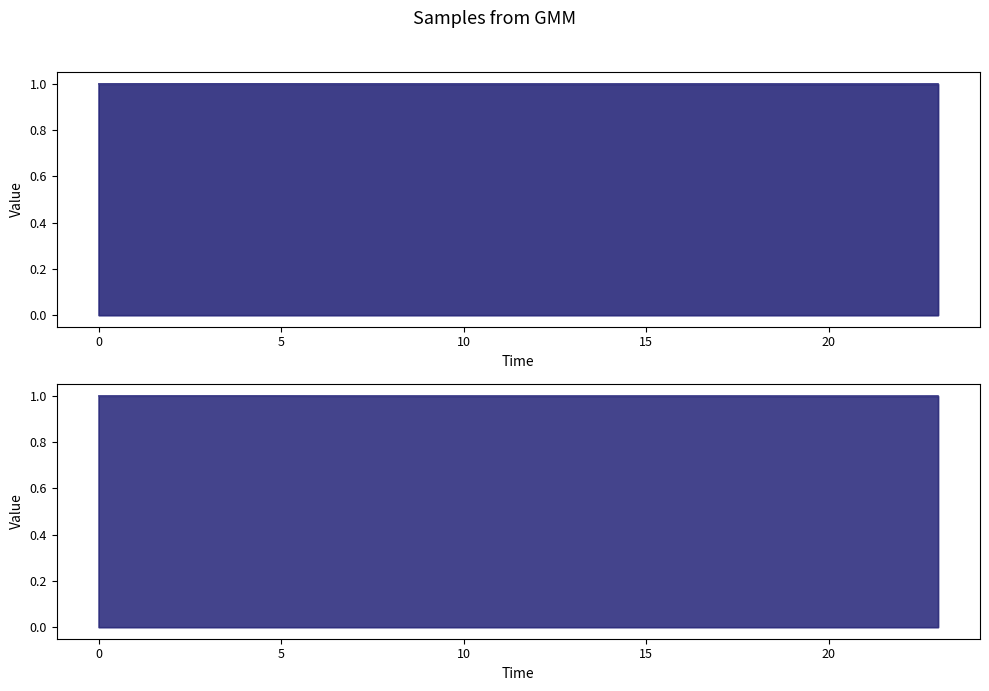

The v2 series shows 0.5 at 9. True or false?

False